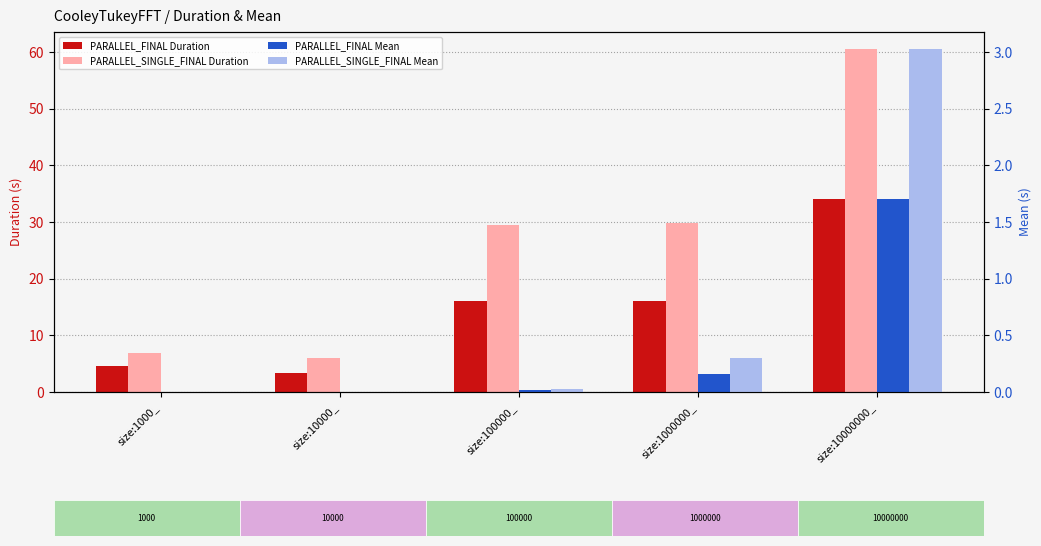

Rank the series at size:1000000_ from lowest to highest value.

PARALLEL_FINAL Mean, PARALLEL_SINGLE_FINAL Mean, PARALLEL_FINAL Duration, PARALLEL_SINGLE_FINAL Duration